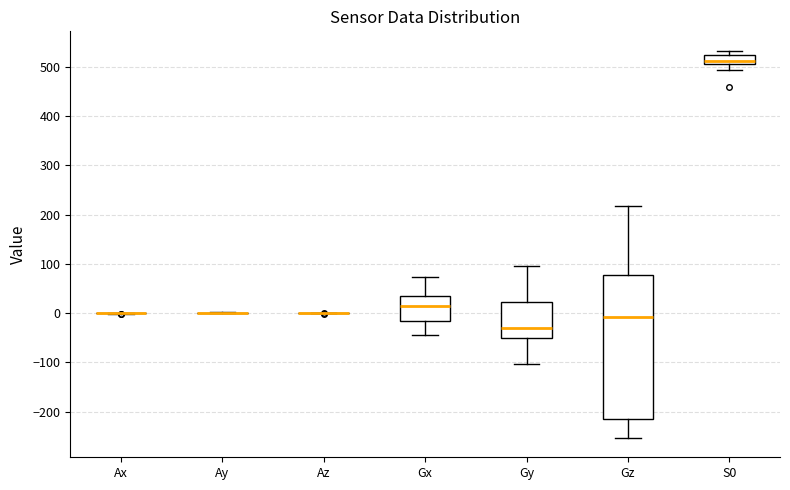

Where does the median line of the box for Gz sit on the y-axis? The values are not printed on the chart, so give them approximately, as read against the axis.

-10